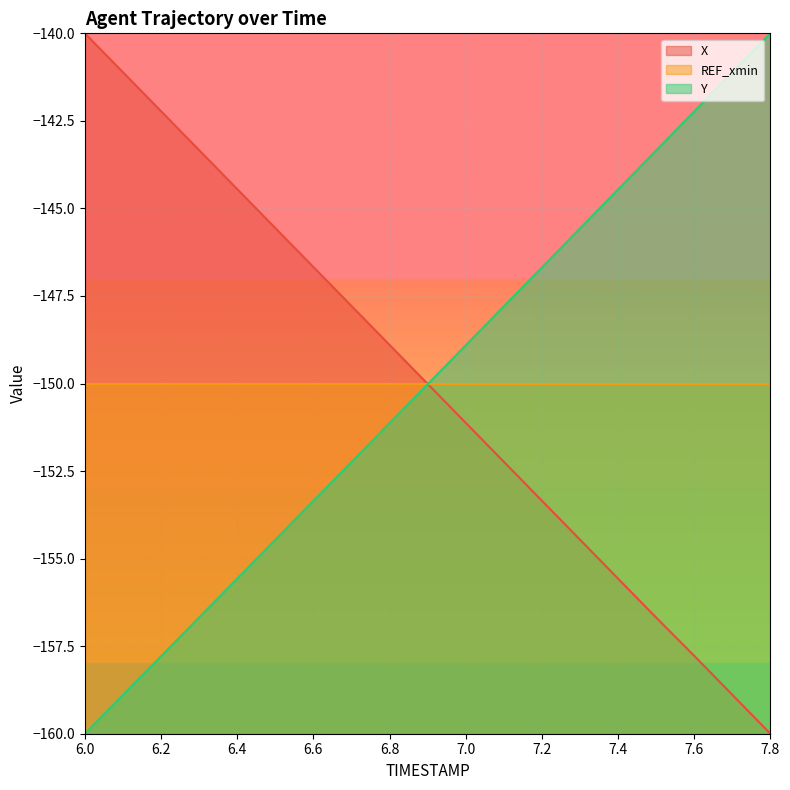

Does the chart display data point markers on the line(s)?

No